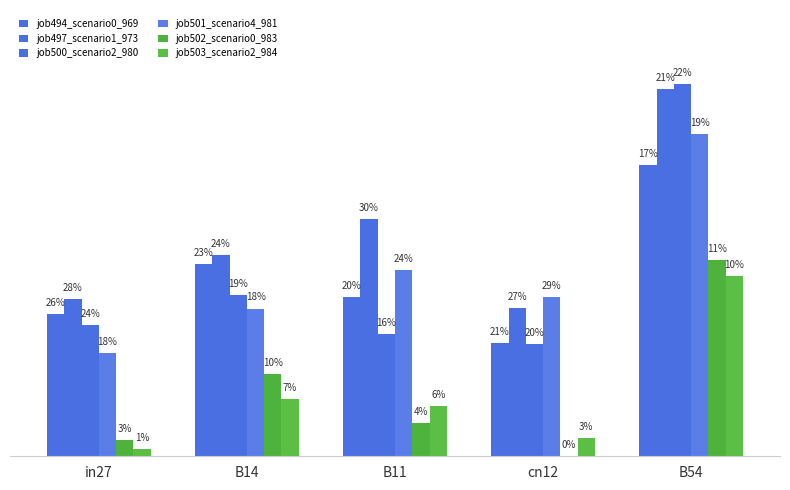

Reading right to left, transcribe all the data shown in this chart.

job494_scenario0_969: B54=1.0	cn12=0.4	B11=0.5	B14=0.6	in27=0.5
job497_scenario1_973: B54=1.2	cn12=0.5	B11=0.8	B14=0.7	in27=0.5
job500_scenario2_980: B54=1.2	cn12=0.4	B11=0.4	B14=0.5	in27=0.4
job501_scenario4_981: B54=1.1	cn12=0.5	B11=0.6	B14=0.5	in27=0.3
job502_scenario0_983: B54=0.6	cn12=0.0	B11=0.1	B14=0.3	in27=0.1
job503_scenario2_984: B54=0.6	cn12=0.1	B11=0.2	B14=0.2	in27=0.0